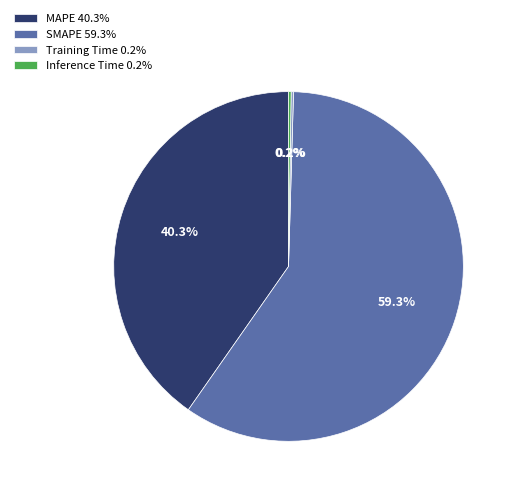

What is the largest slice in the pie chart?

SMAPE